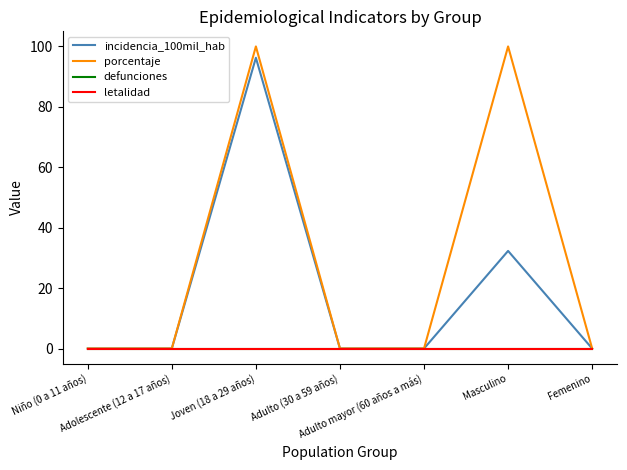

Does the chart display data point markers on the line(s)?

No